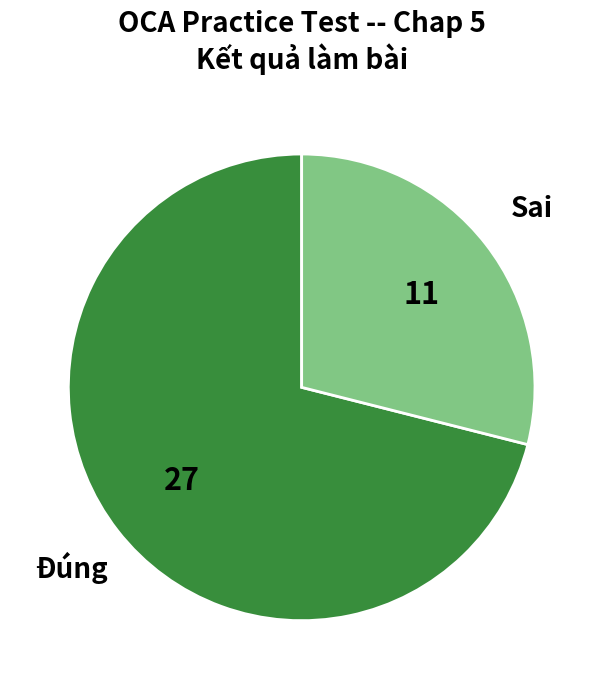

Combined, do Sai and Đúng account for over 50%?

Yes